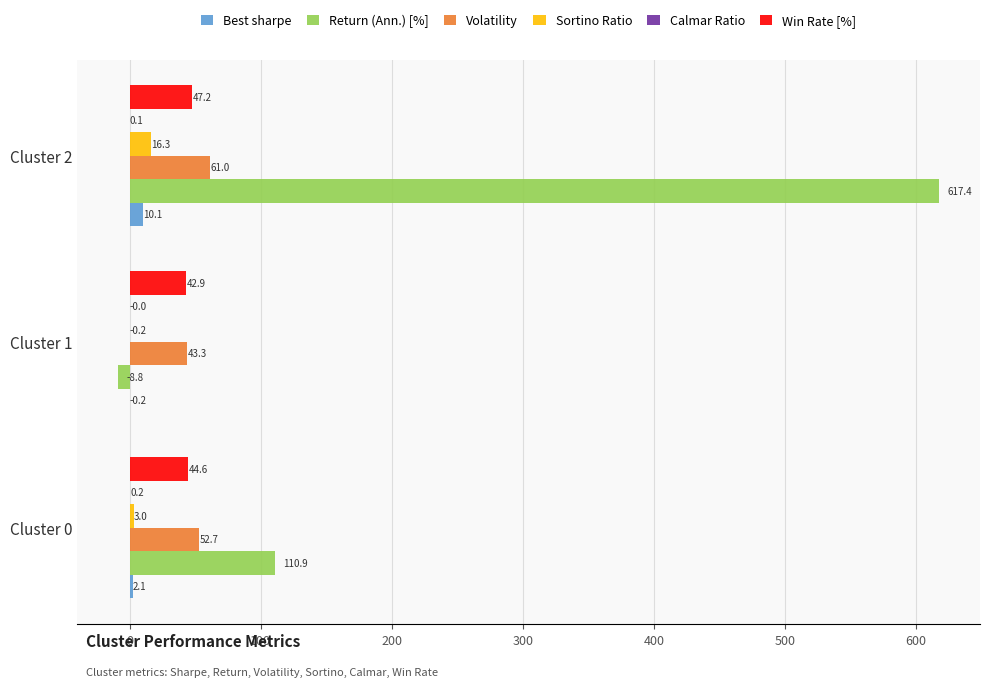

Which series has the largest total across all categories?

Return (Ann.) [%]